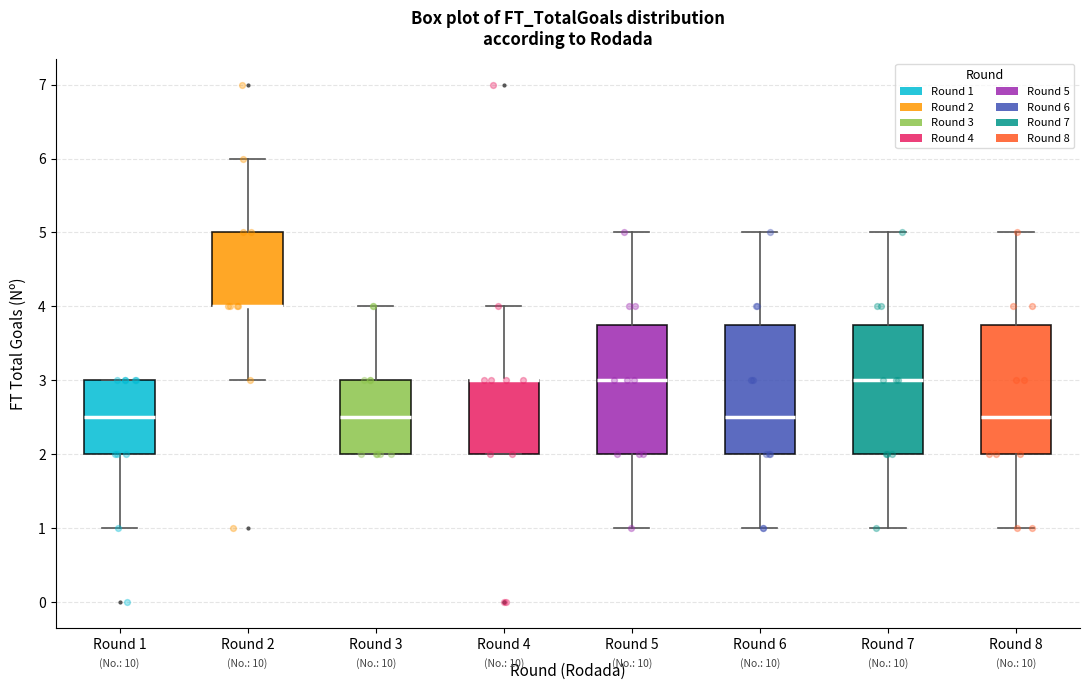

Reading left to right, transcribe this box plot: for each box, give where its median line is, the range the box spans, and where its two whiskers end, as read against the y-axis. The values are not printed on the chart, so give them approximately, as read against the axis.

Round 1: median 2.5, box 2.0 to 3.0, whiskers 1.0 to 3.0
Round 2: median 4.0 (drawn on the box's lower edge), box 4.0 to 5.0, whiskers 3.0 to 6.0
Round 3: median 2.5, box 2.0 to 3.0, whiskers 2.0 to 4.0
Round 4: median 3.0 (drawn on the box's upper edge), box 2.0 to 3.0, whiskers 2.0 to 4.0
Round 5: median 3.0, box 2.0 to 3.8, whiskers 1.0 to 5.0
Round 6: median 2.5, box 2.0 to 3.8, whiskers 1.0 to 5.0
Round 7: median 3.0, box 2.0 to 3.8, whiskers 1.0 to 5.0
Round 8: median 2.5, box 2.0 to 3.8, whiskers 1.0 to 5.0